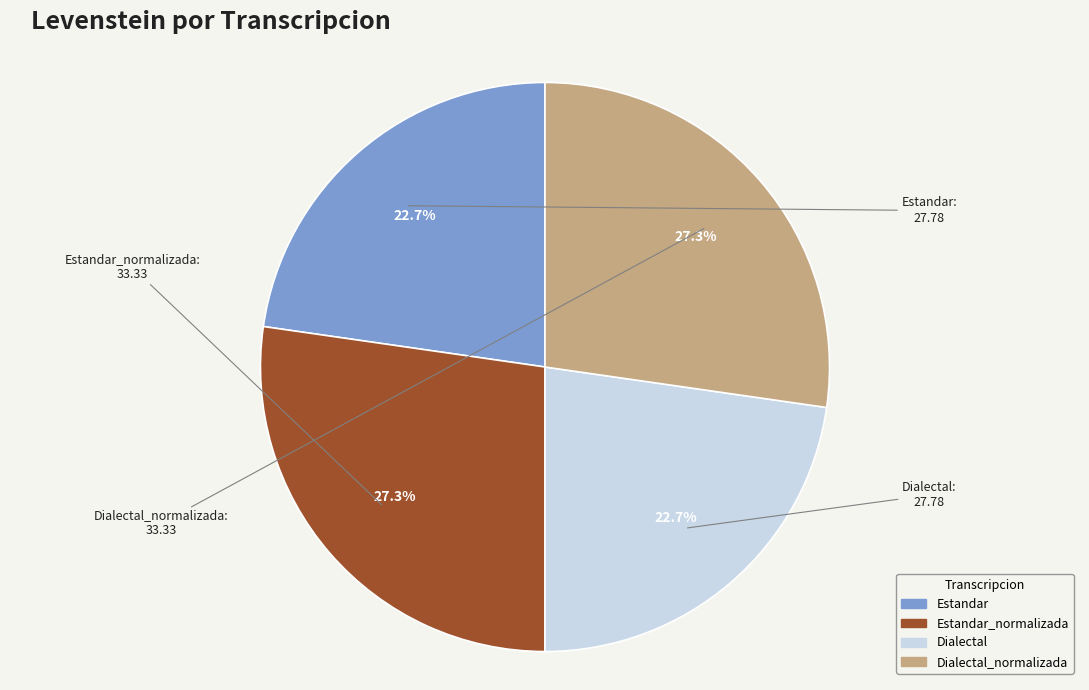

How many segments does this pie chart have?

4